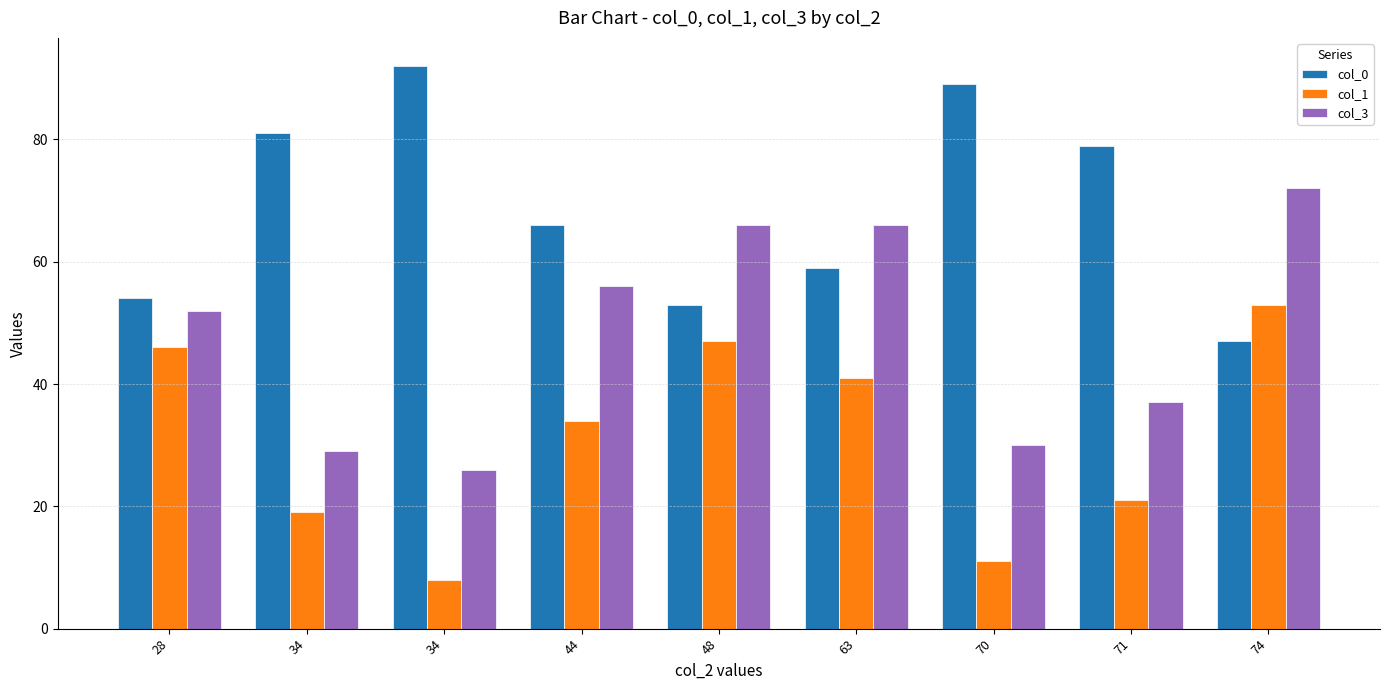

List the labels in order of col_0 value, smallest first.

74, 48, 28, 63, 44, 71, 34, 70, 34